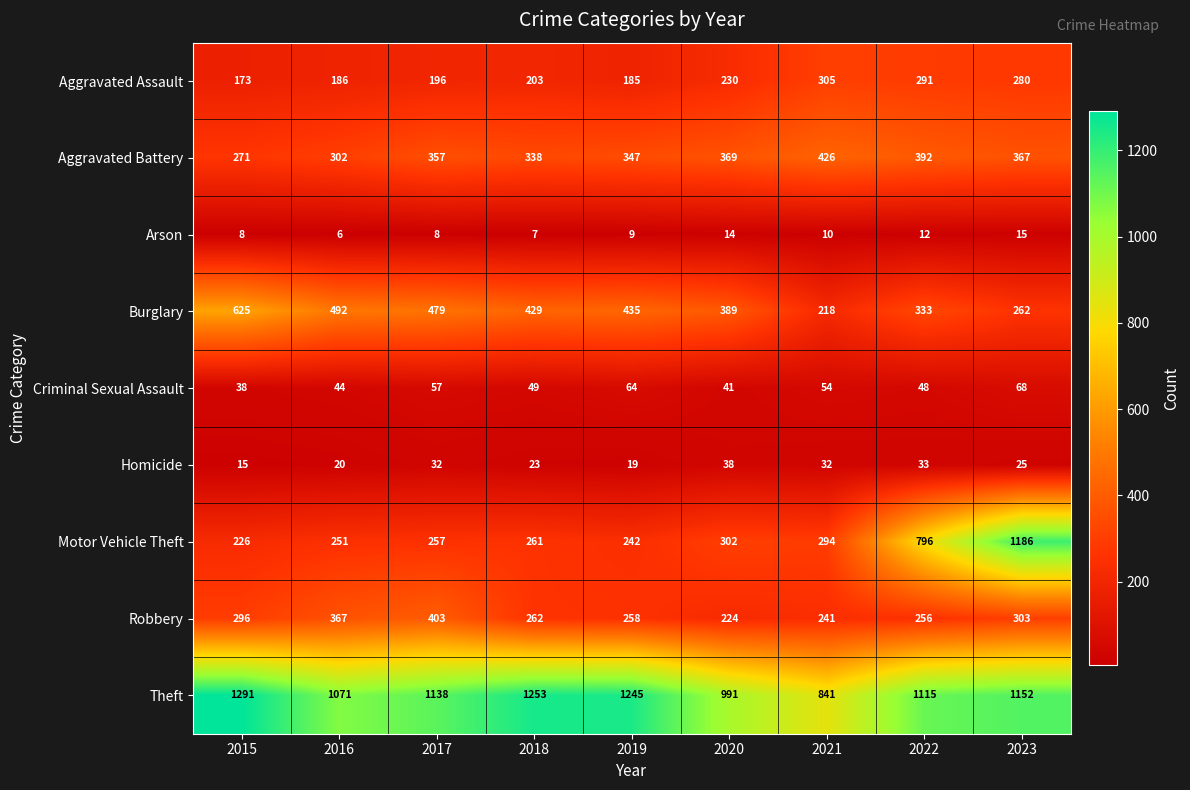

What is the highest value of the Robbery series?

403